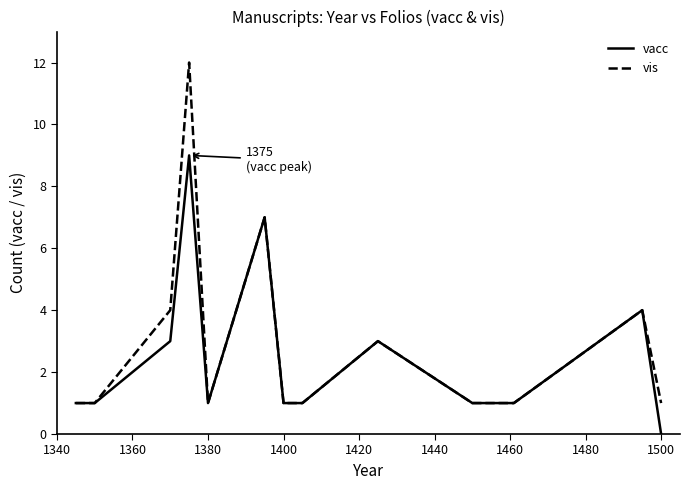

What is the maximum value for vis?

12